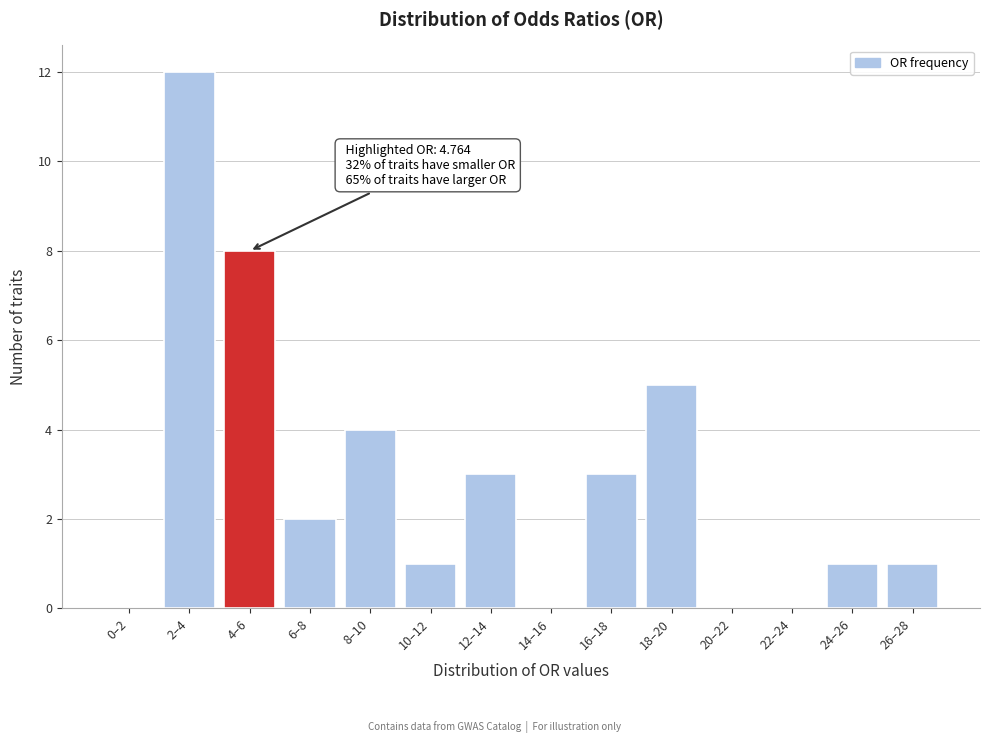

Reading left to right, what are all the values shown in this chart?

0–2=0	2–4=12	4–6=8	6–8=2	8–10=4	10–12=1	12–14=3	14–16=0	16–18=3	18–20=5	20–22=0	22–24=0	24–26=1	26–28=1